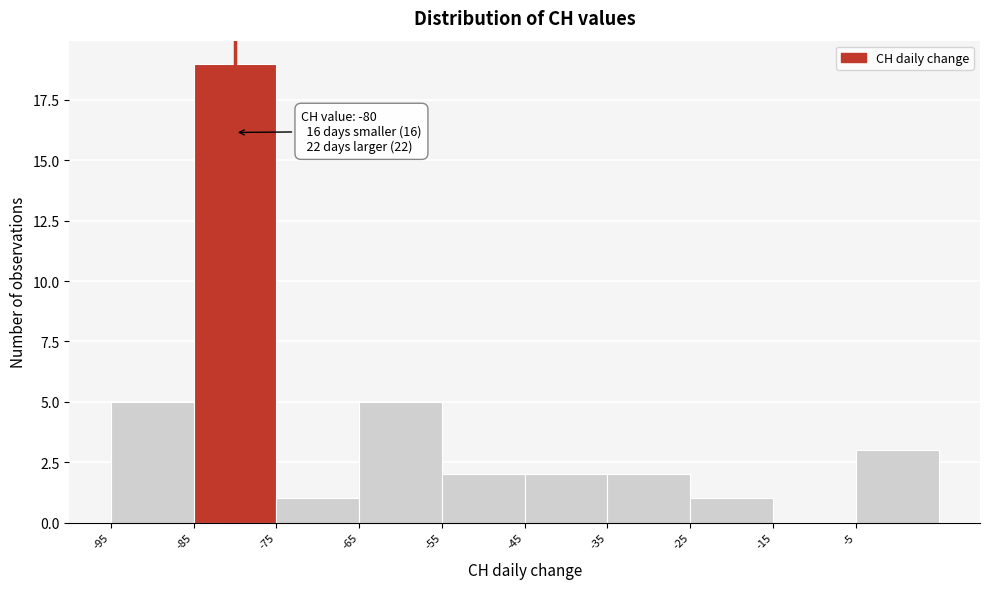

Over which range of the x-axis is the bar tallest?

-85 to -75